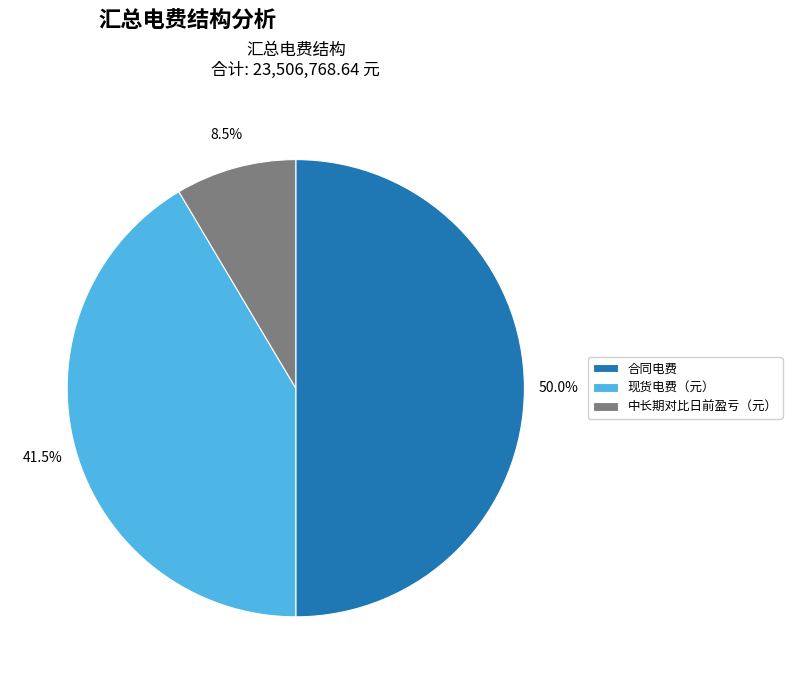

What percentage do 合同电费 and 现货电费（元） together represent?

91.5%